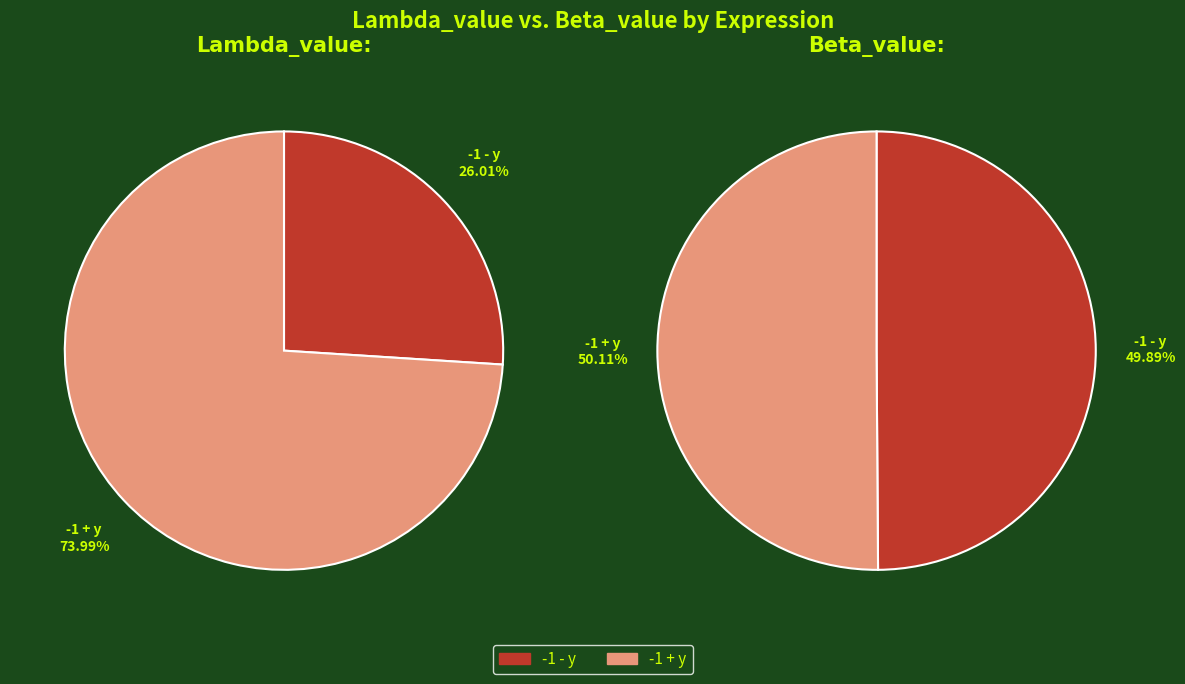

Between -1 - y and -1 + y, which series saw the biggest shift?

Lambda_value